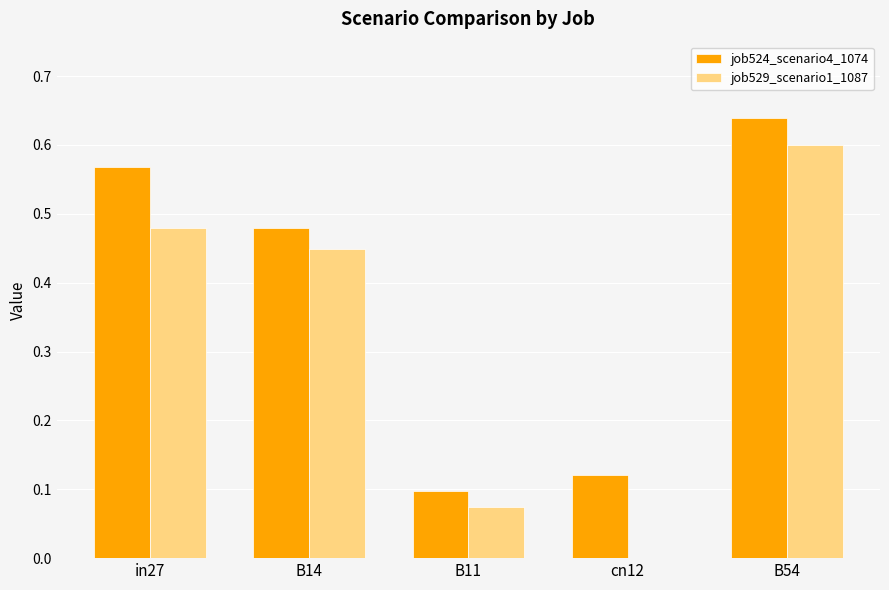

At which category is the sum across all series the highest?

B54